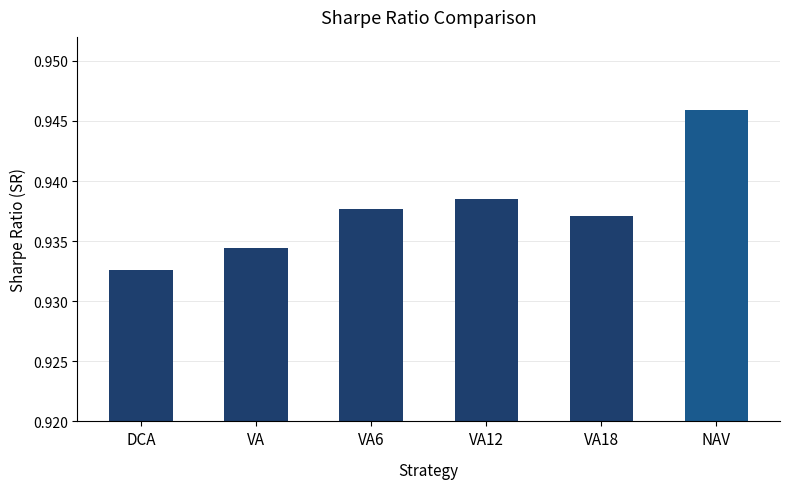

Where is the data nearest to the value 0?

DCA